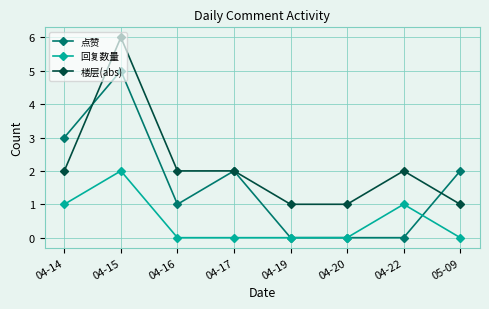

What is the highest value of the 点赞 series?

5